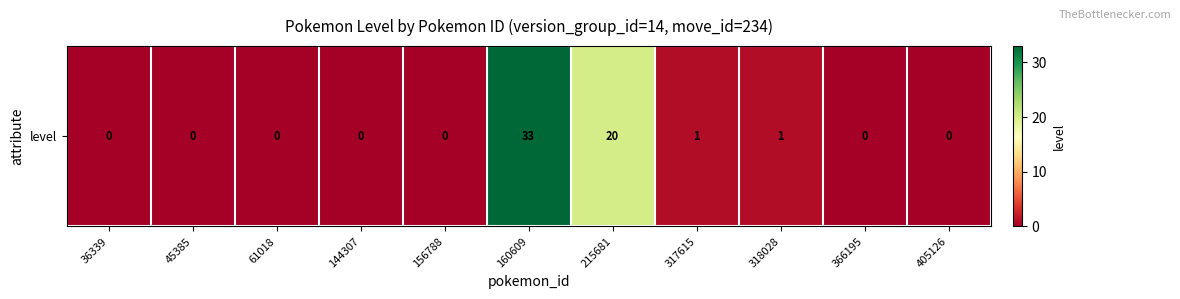

List the labels in order of value, smallest first.

36339, 45385, 61018, 144307, 156788, 366195, 405126, 317615, 318028, 215681, 160609